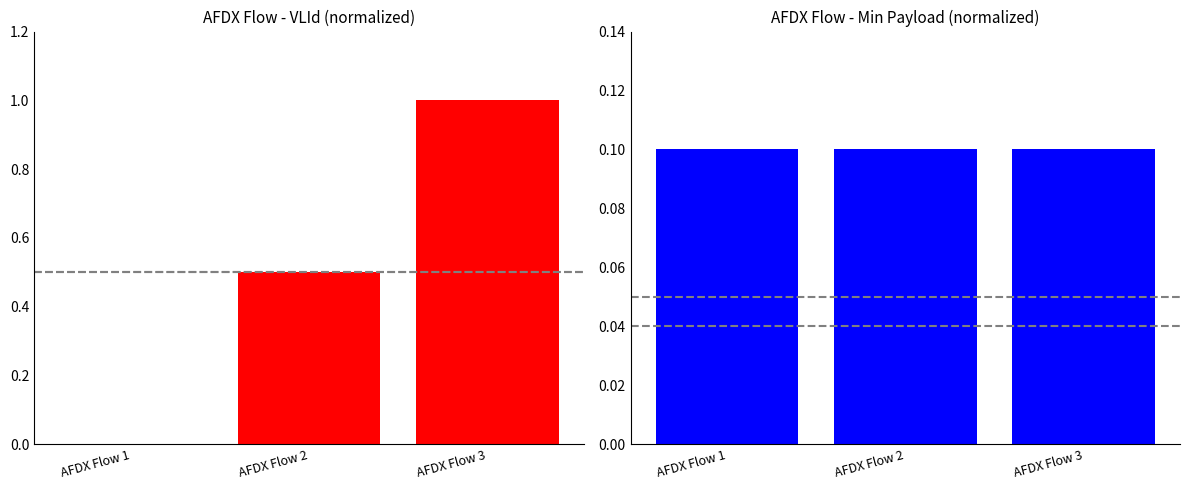

Does the chart contain stacked bars?

No